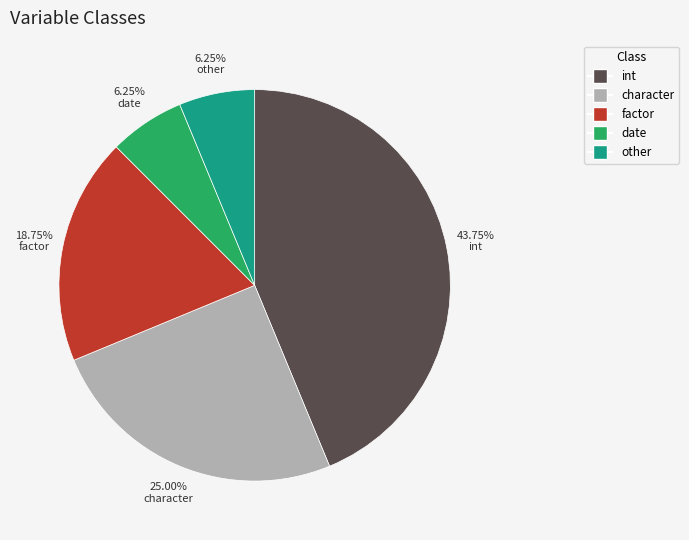

To the nearest percent, what is the average slice percentage?

20%